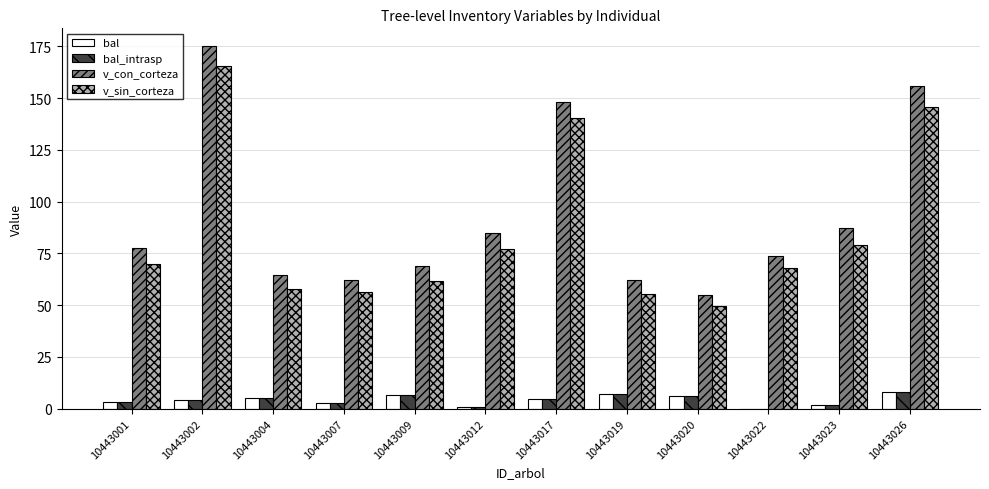

What is the highest value of the v_con_corteza series?

175.0